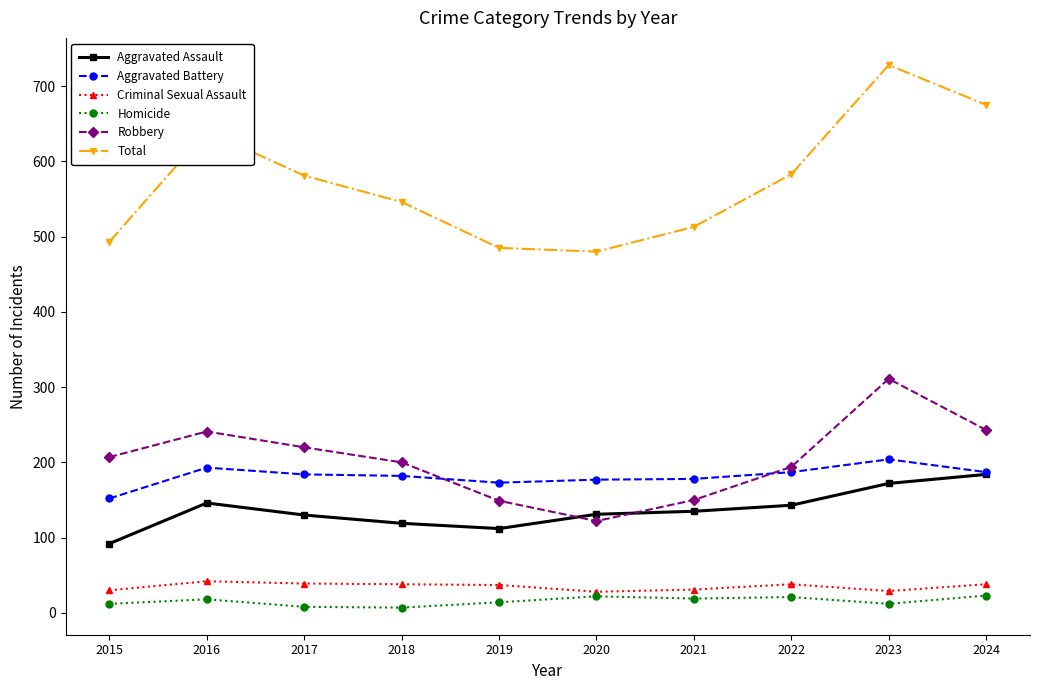

What is the total value across all series at 2020?

960